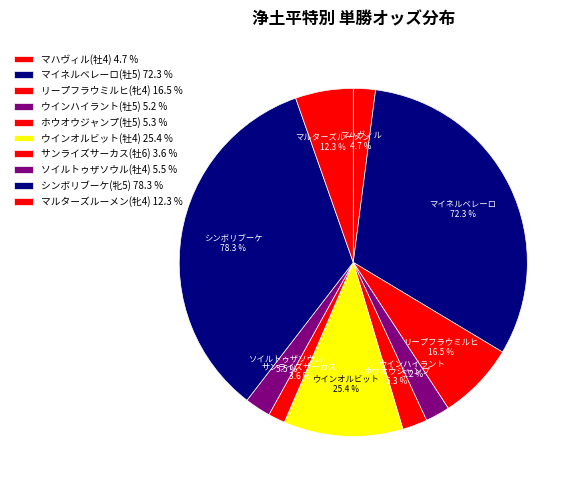

To the nearest percent, what percentage of the pie is サンライズサーカス(牡6)?

2%